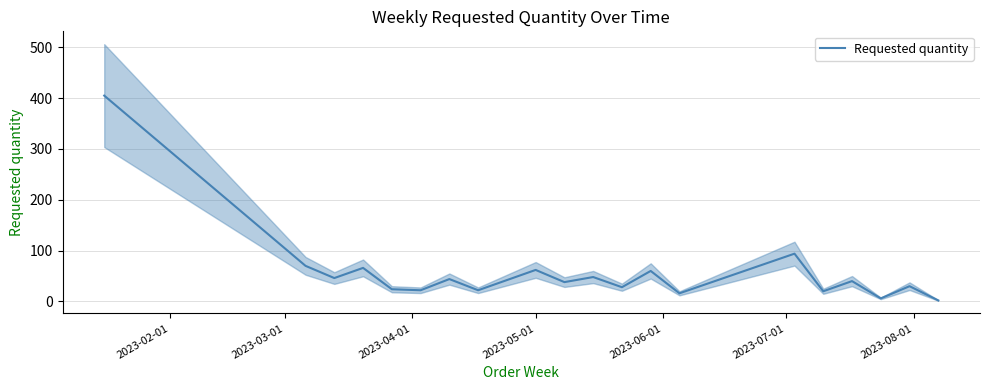

How many series are shown in this chart?

1